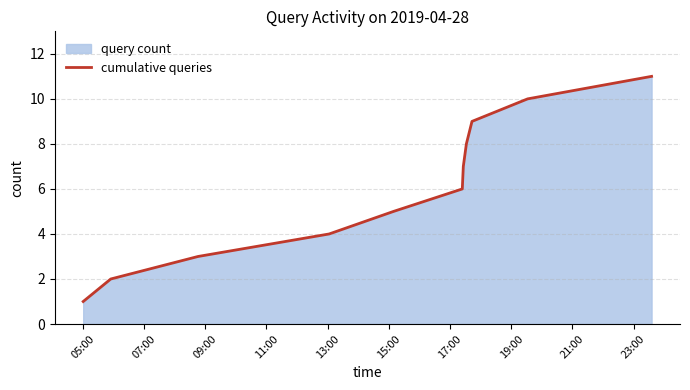

What is the difference between the maximum and minimum values?

10